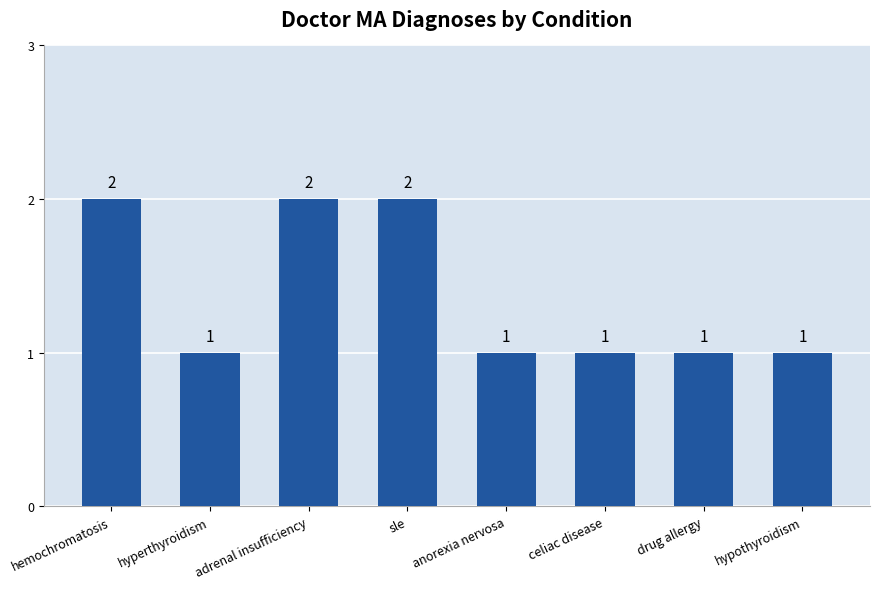

The value at celiac disease is 0. True or false?

False